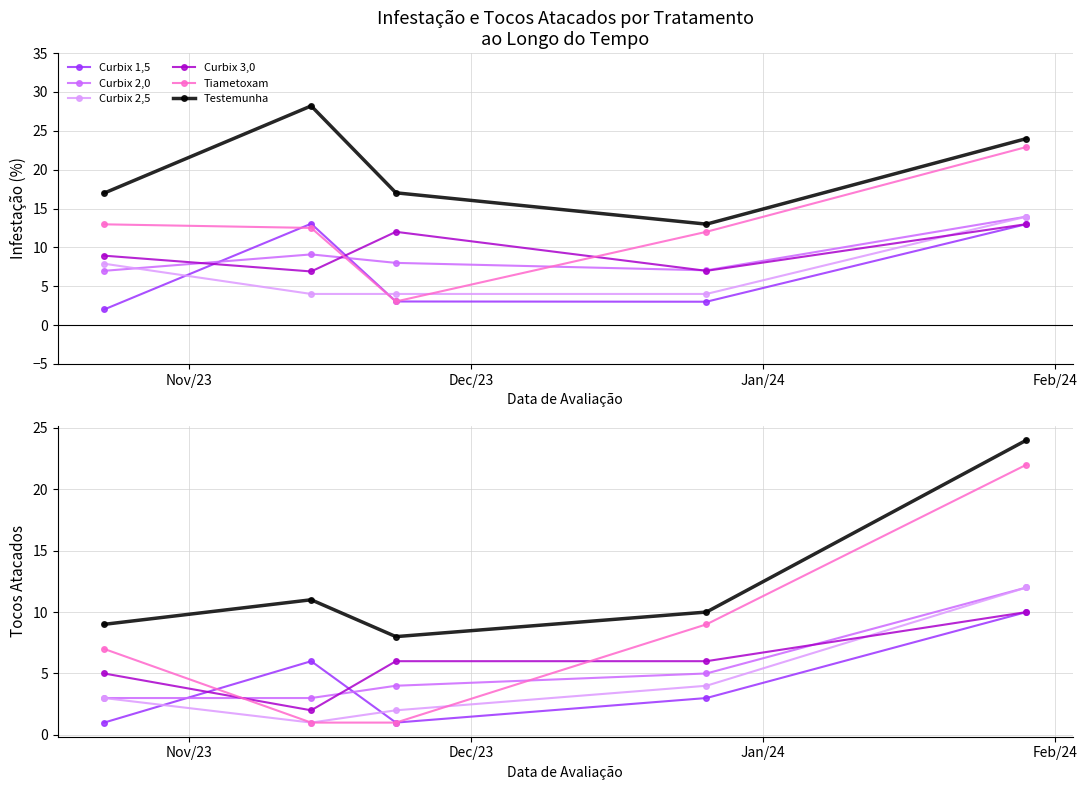

Does the chart have visible grid lines?

Yes